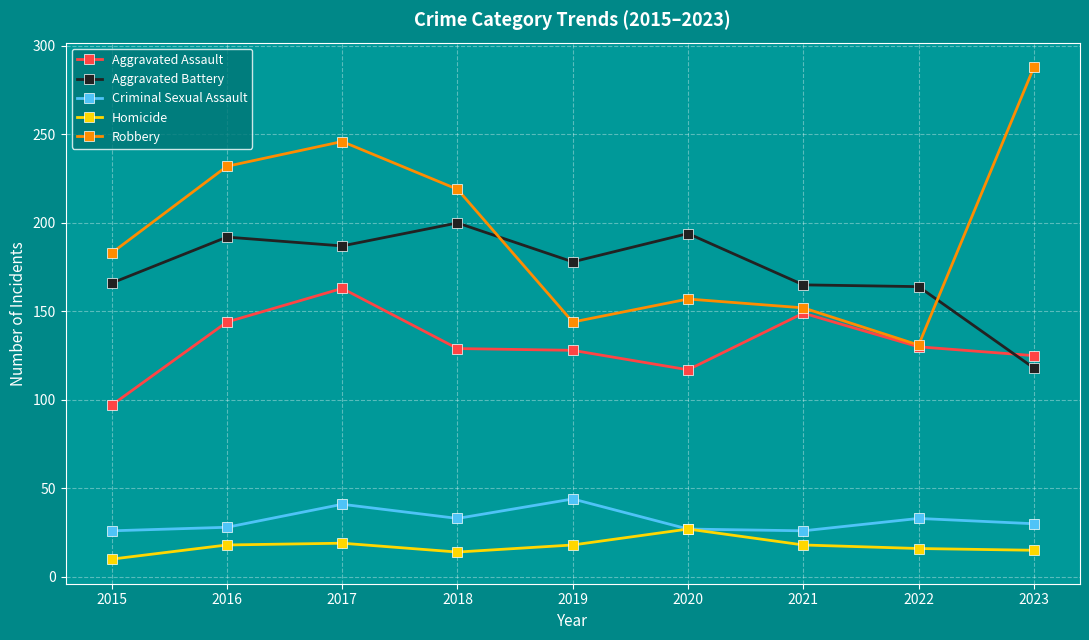

What is the difference between the highest and lowest values at 2020?

167